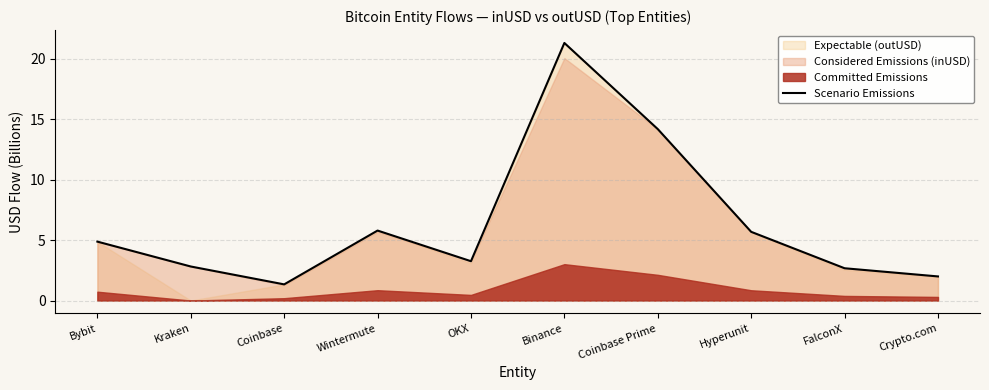

What is the highest value of the Scenario Emissions series?

21.3